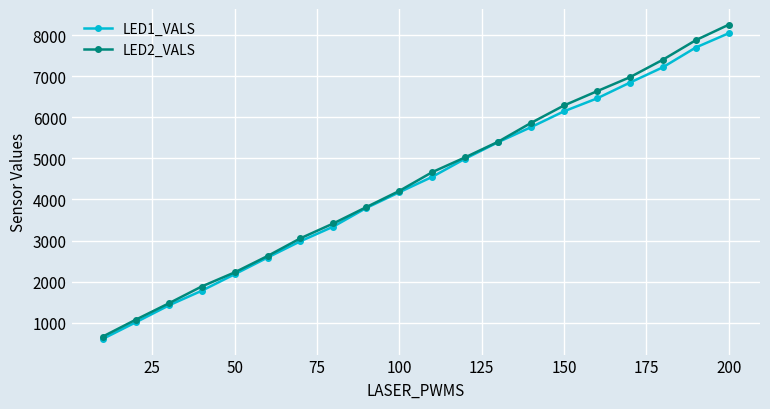

Which series has the largest range (max minus min)?

LED2_VALS